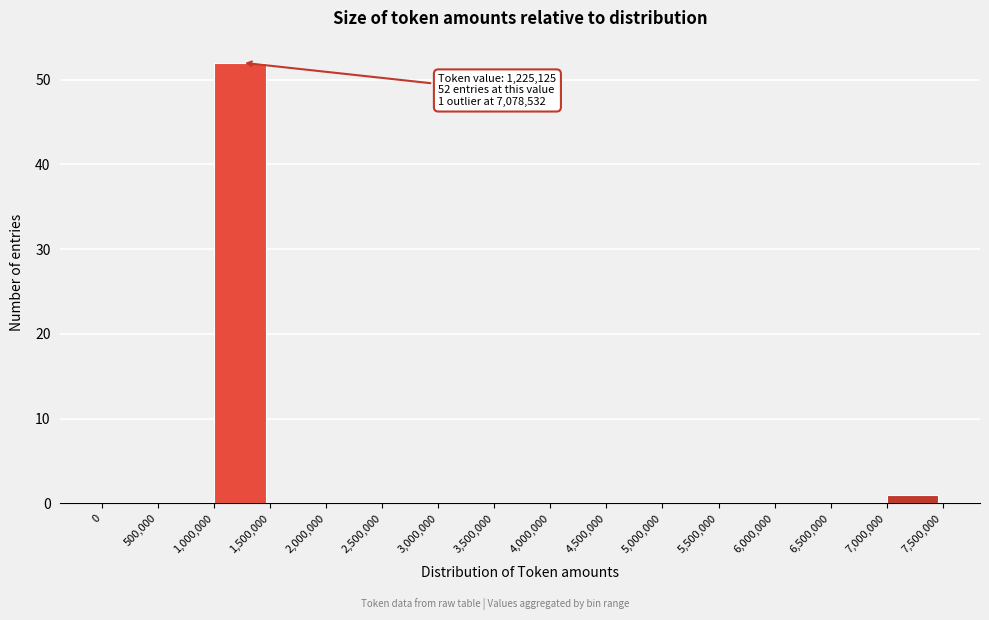

Which range on the x-axis has the tallest bar?

1,000,000 to 1,500,000